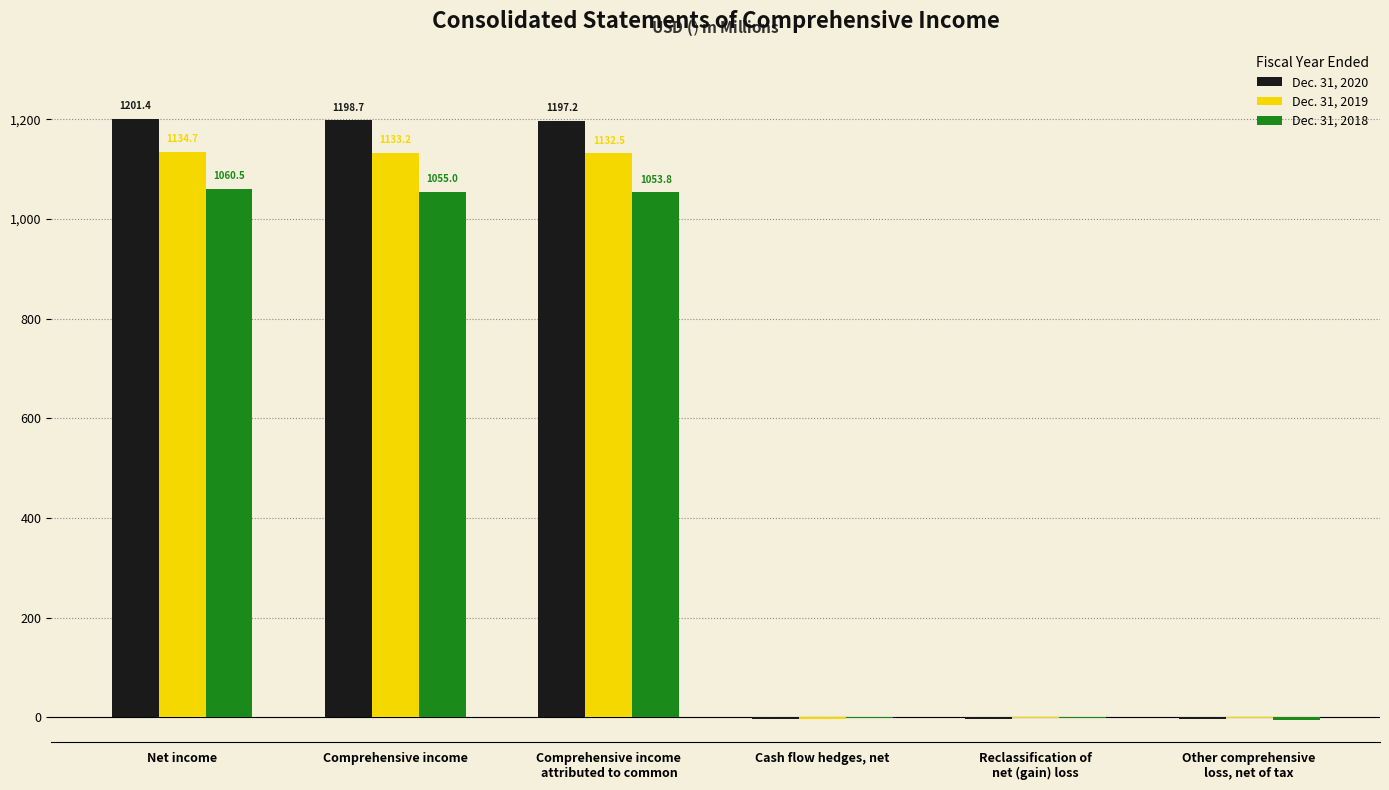

Reading left to right, extract all data points from this chart.

Dec. 31, 2020: 1201.4	1198.7	1197.2	-2.8	-4.3	-2.7
Dec. 31, 2019: 1134.7	1133.2	1132.5	-4.3	-0.8	-1.5
Dec. 31, 2018: 1060.5	1055.0	1053.8	-1.7	-1.2	-5.5